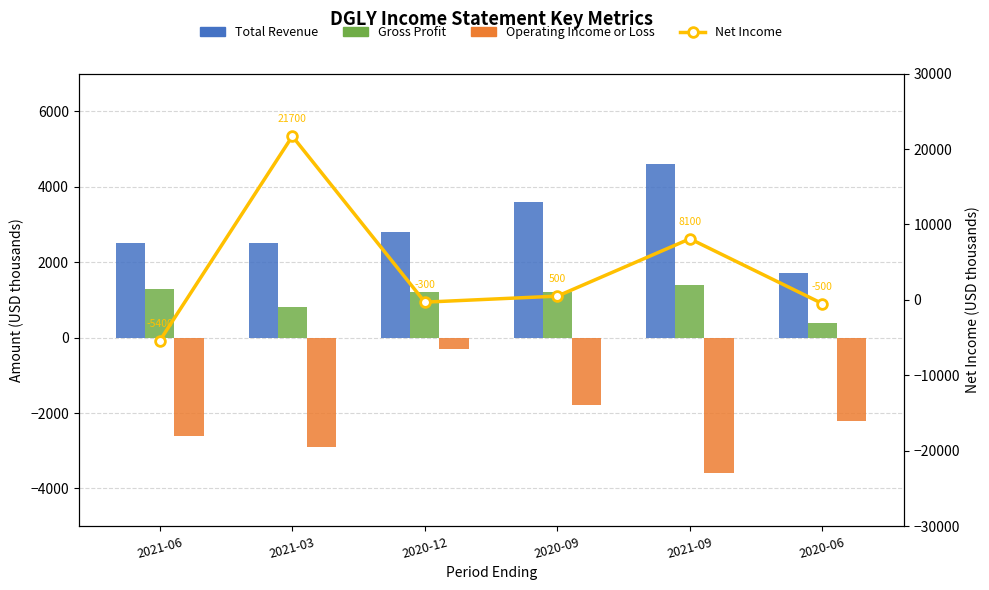

Is it true that Operating Income or Loss equals -2200 at 2020-06?

True